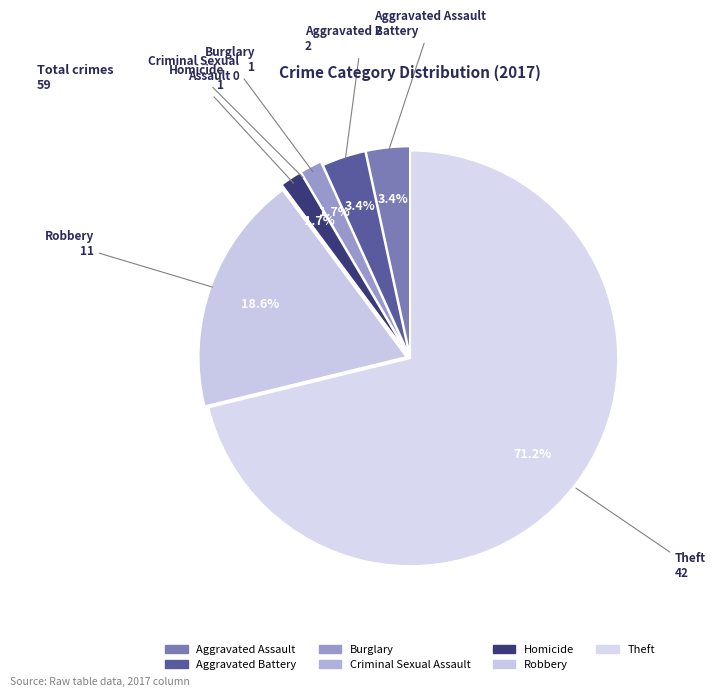

True or false: Burglary accounts for 2% of the total.

True